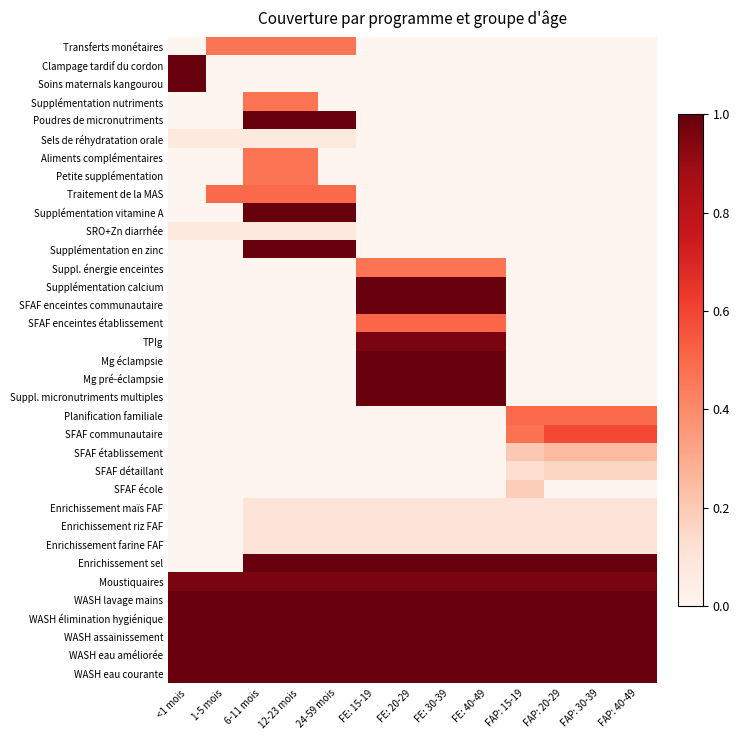

Which category has the highest value across all series?

<1 mois